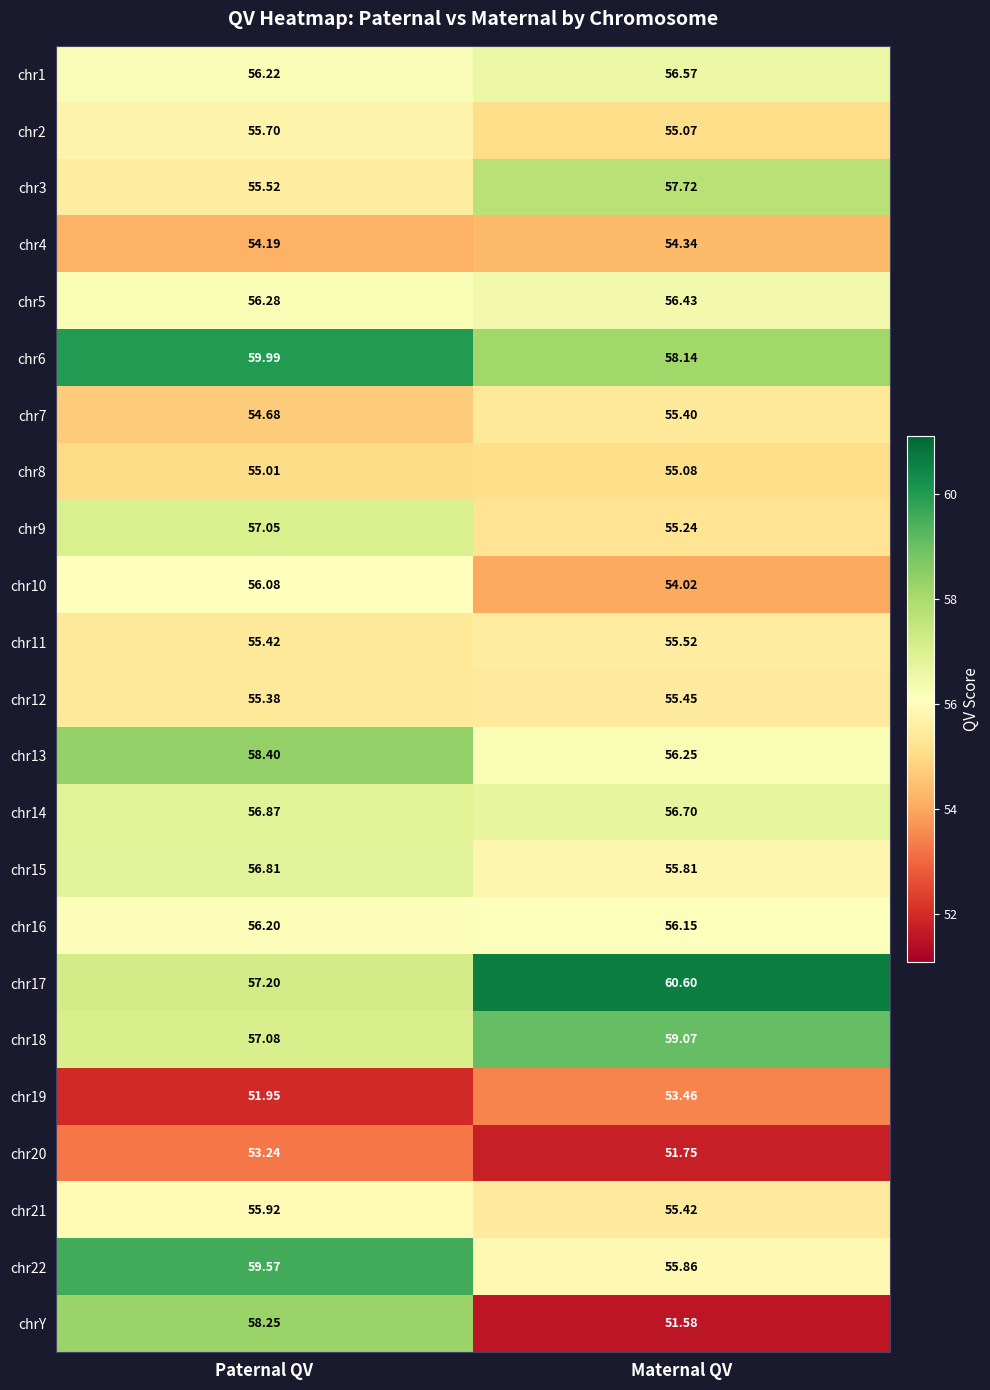

What is the difference between the highest and lowest values at Paternal QV?

8.0